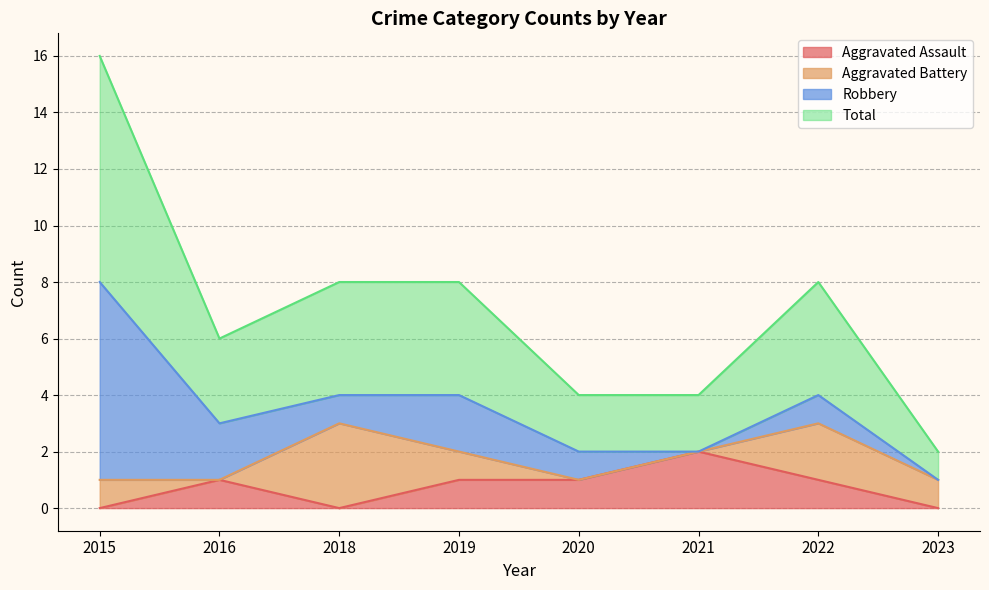

The value of Aggravated Assault at 2023 is 0. True or false?

True